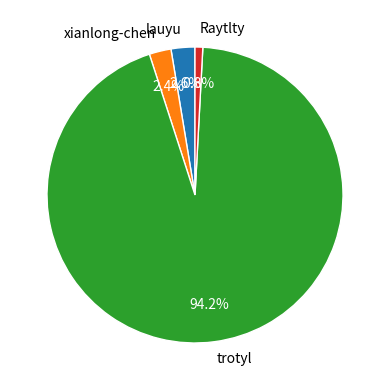

Is there a majority slice in this chart?

Yes